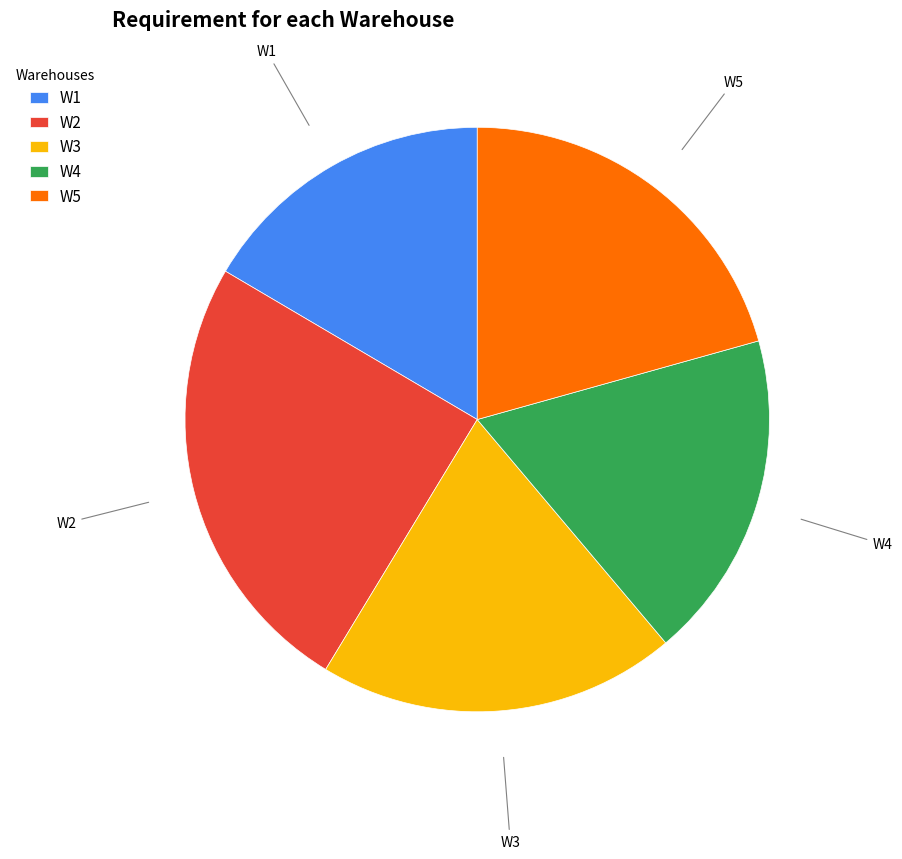

Rank the categories by value from highest to lowest.

W2, W5, W3, W4, W1